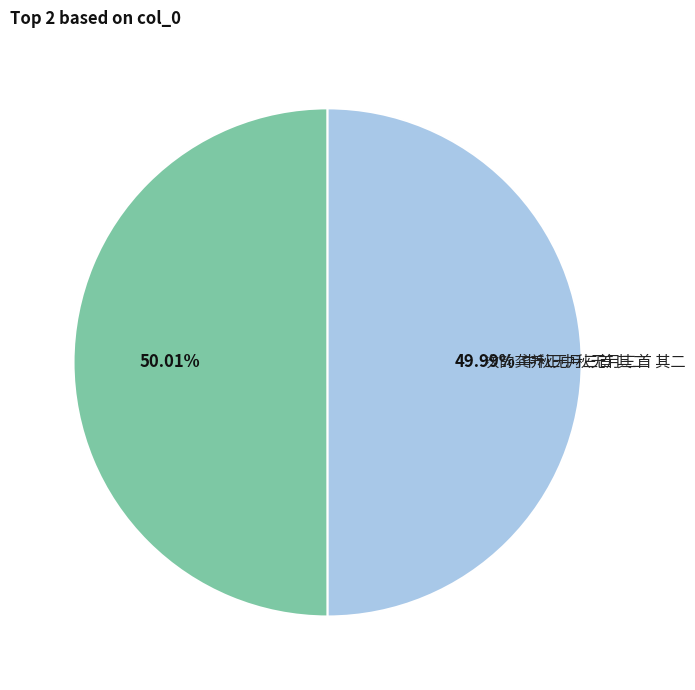

How many segments does this pie chart have?

2